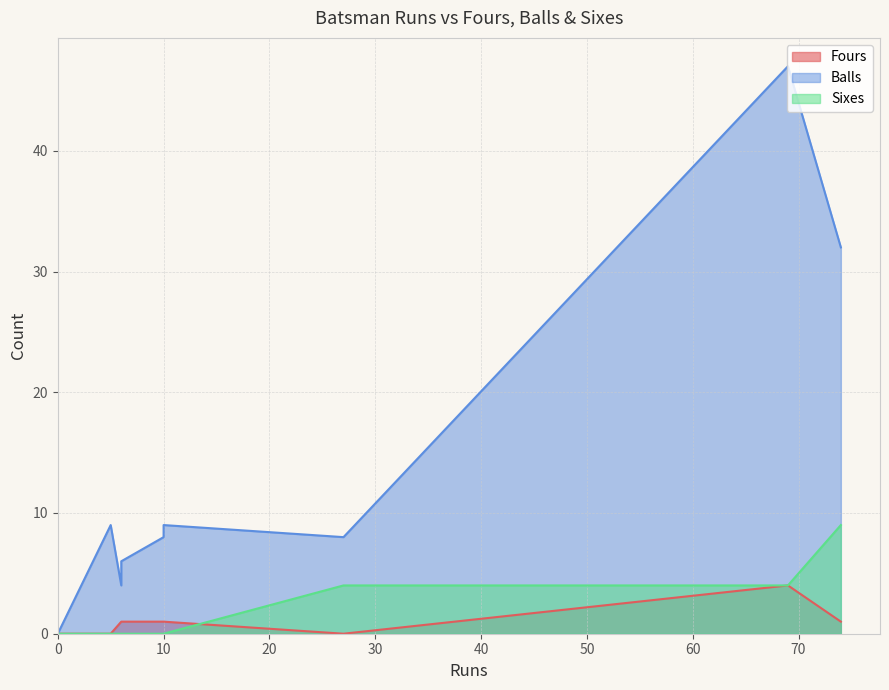

What are all the series names shown in the legend?

Fours, Balls, Sixes